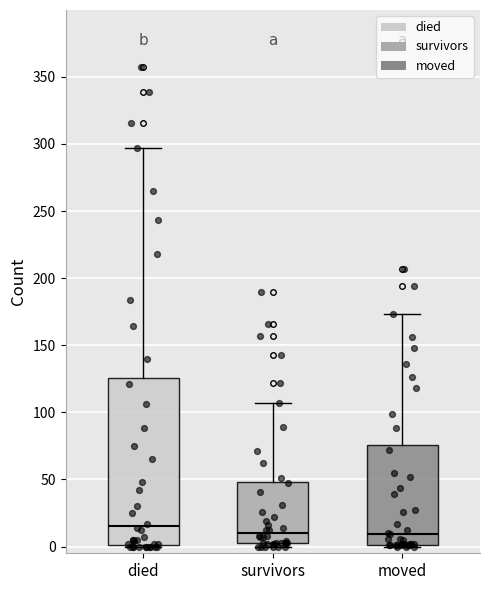

Where does the upper whisker of the box for died end on the y-axis? The values are not printed on the chart, so give them approximately, as read against the axis.

295